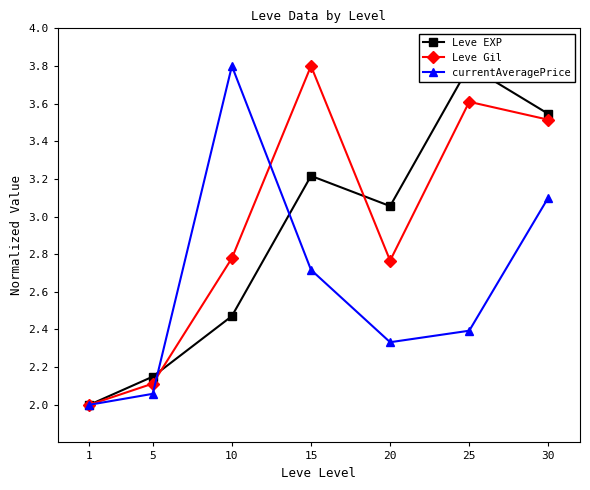

What is the value of the Leve Gil point at the 1st from the left?

2.0